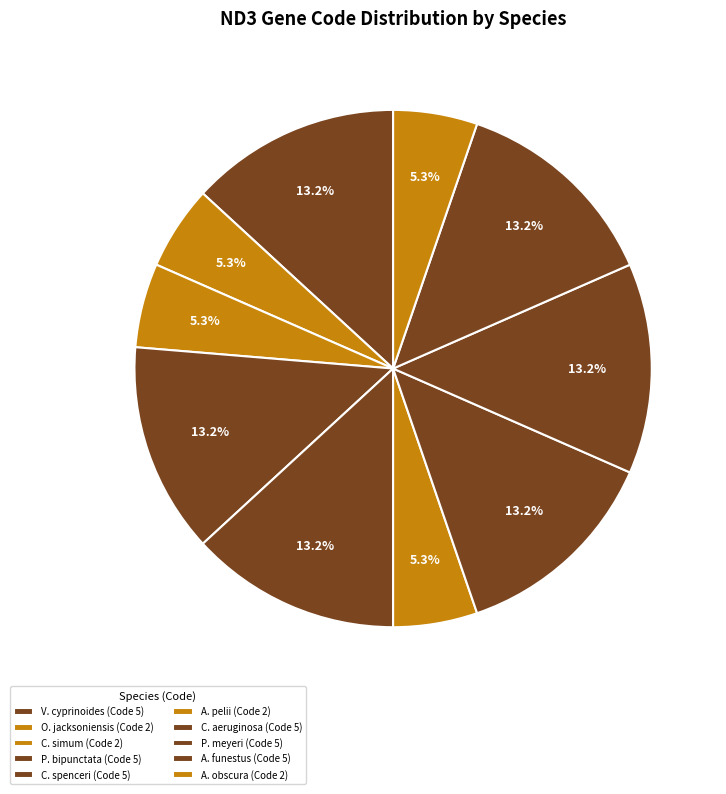

How many slices are in this pie chart?

10